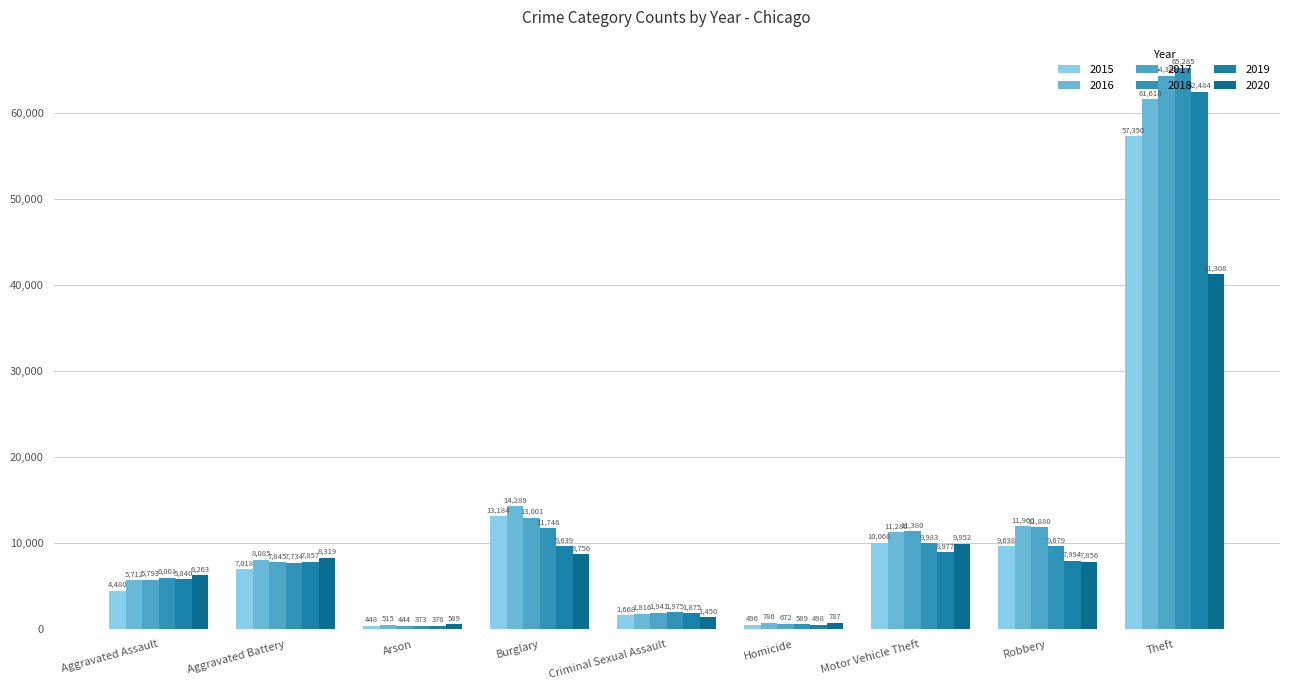

Count the number of categories in the chart.

9